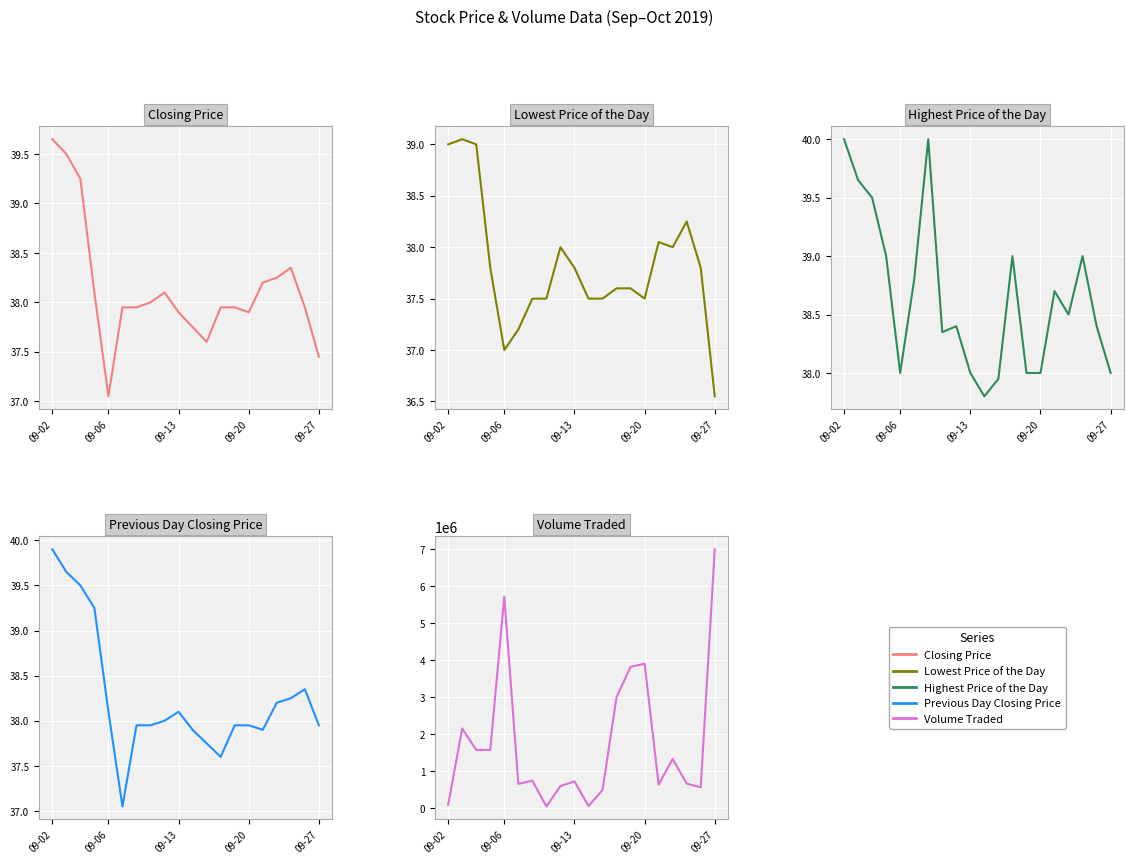

Which series ends up on top after the final intersection of Lowest Price of the Day and Previous Day Closing Price?

Previous Day Closing Price